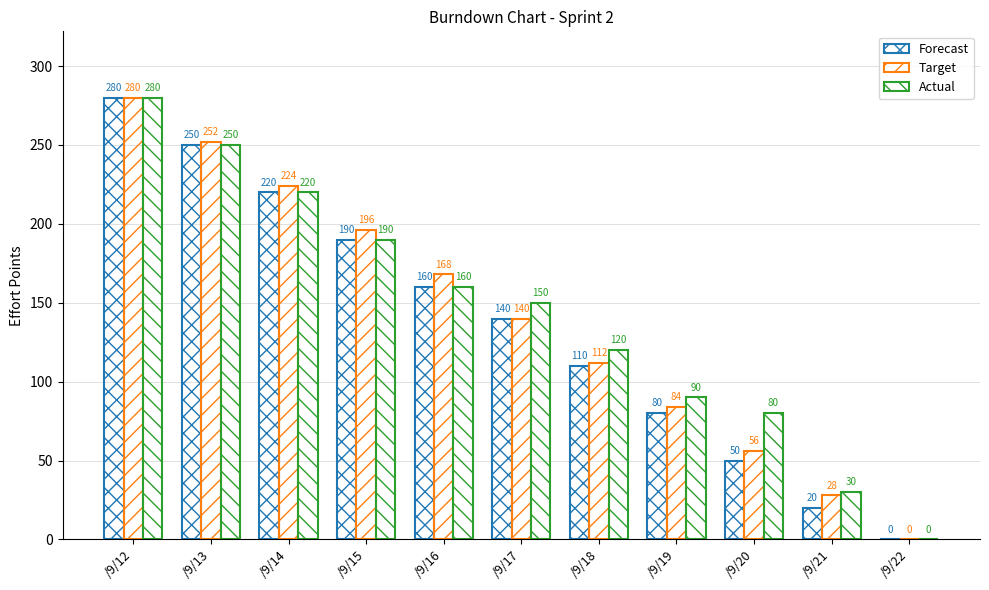

Rank the series by their average value, from highest to lowest.

Actual, Target, Forecast